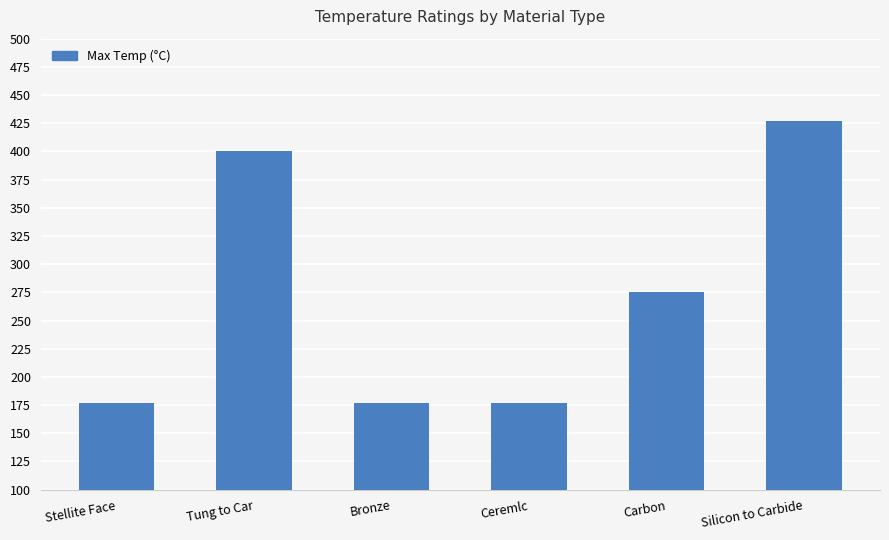

What is the greatest value displayed?

427